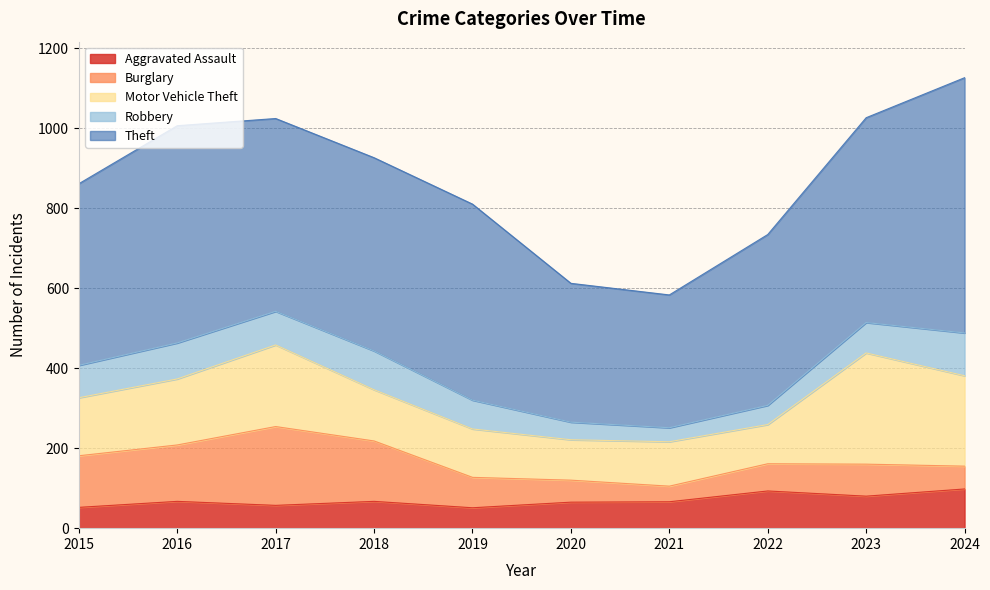

How many lines are shown in the chart?

5